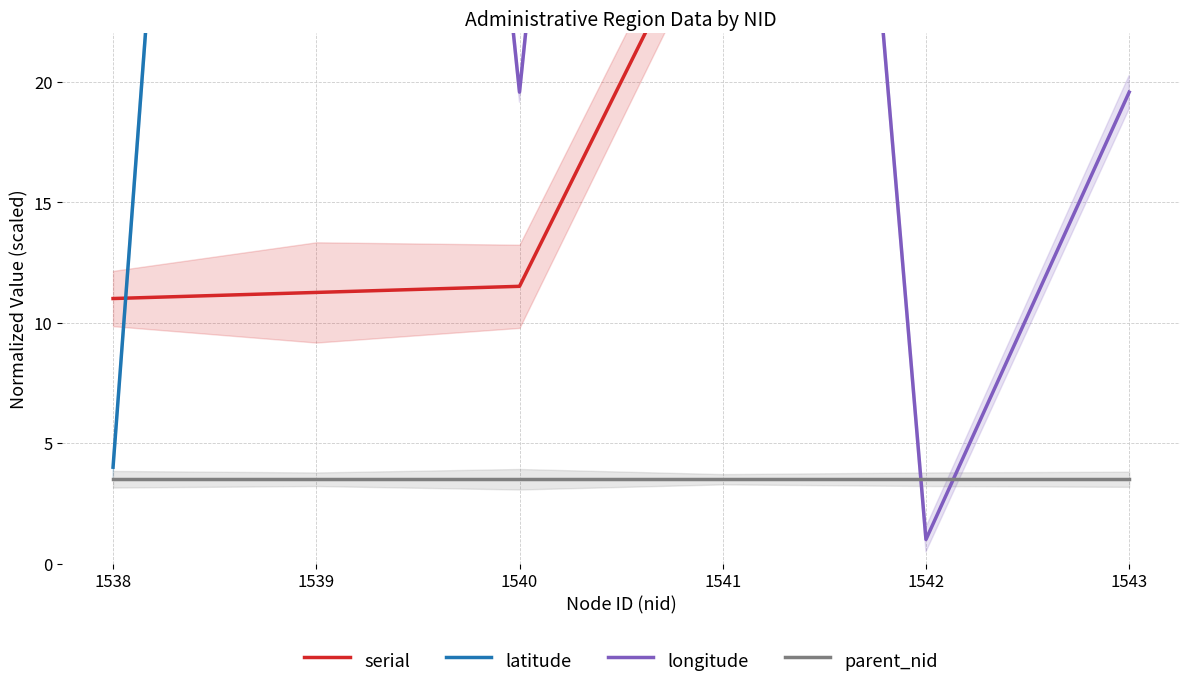

Reading left to right, what are all the values shown in this chart?

serial: 1538=11.0	1539=11.3	1540=11.5	1541=28.5	1542=28.7	1543=29.0
latitude: 1538=4.0	1539=116.8	1540=133.9	1541=116.8	1542=164.0	1543=133.9
longitude: 1538=36.8	1539=101.0	1540=19.6	1541=101.0	1542=1.0	1543=19.6
parent_nid: 1538=3.5	1539=3.5	1540=3.5	1541=3.5	1542=3.5	1543=3.5